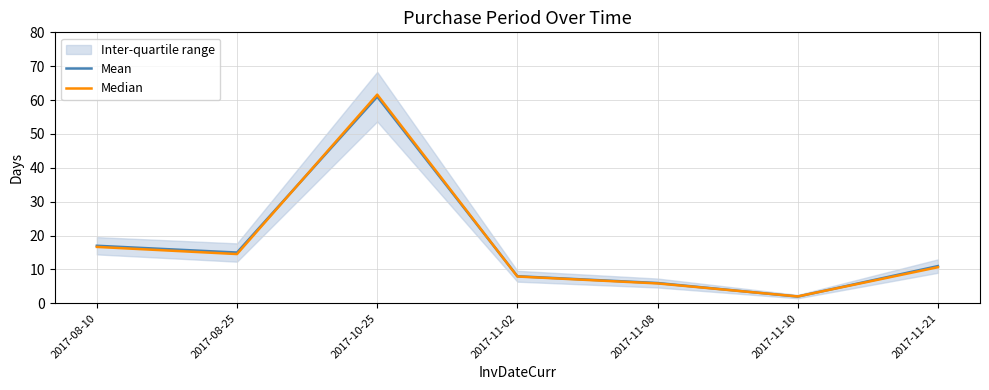

What is the sum of the Median values at 2017-10-25 and 2017-08-10?

78.3